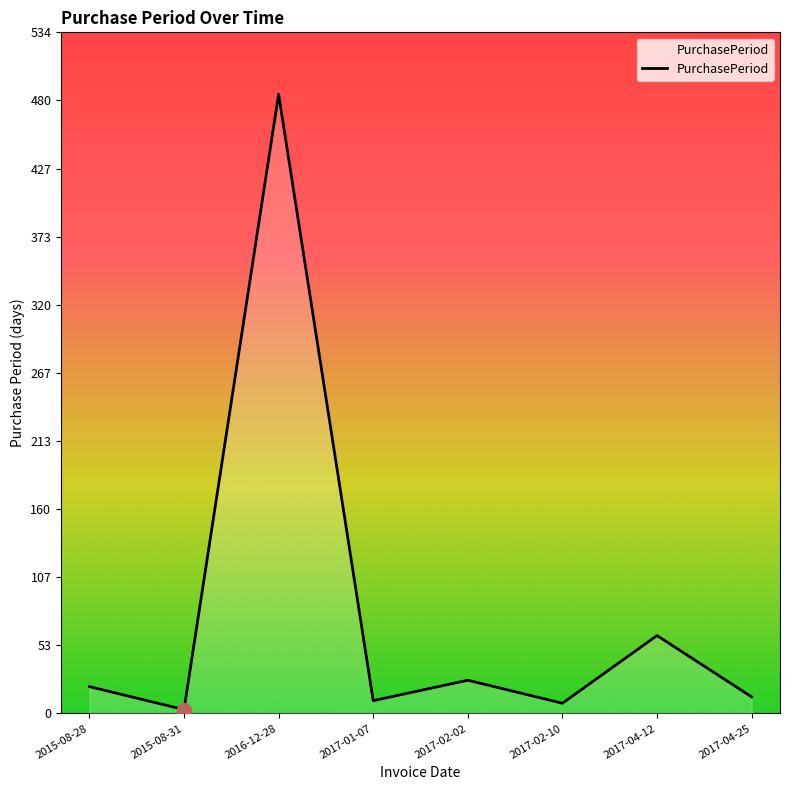

True or false: the data shows 3 at 2015-08-31.

True